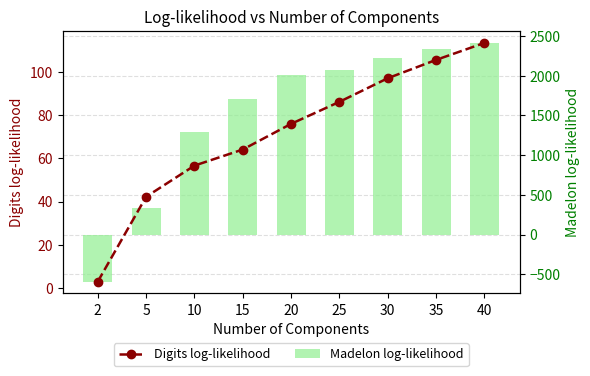

What is the sum of all Digits log-likelihood values?

643.8